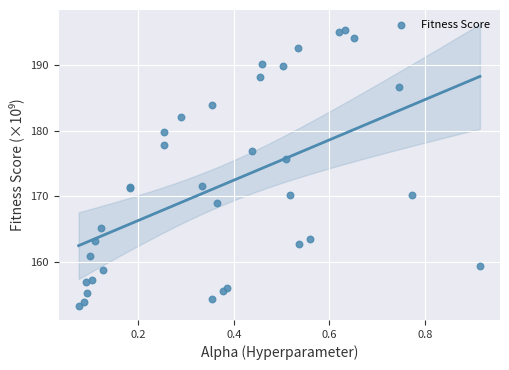

What Y value in the scatter plot is closest to 174?

175.6